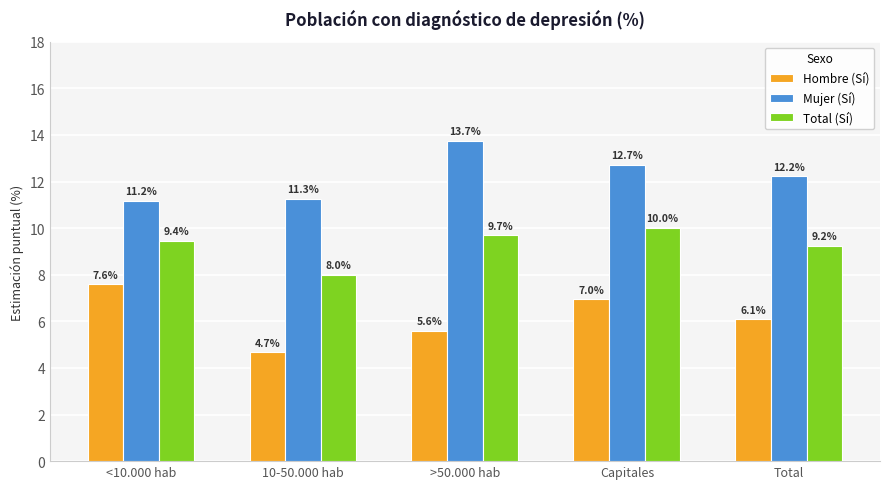

Reading right to left, transcribe all the data shown in this chart.

Hombre (Sí): 6.1	7.0	5.6	4.7	7.6
Mujer (Sí): 12.2	12.7	13.7	11.3	11.2
Total (Sí): 9.2	10.0	9.7	8.0	9.4